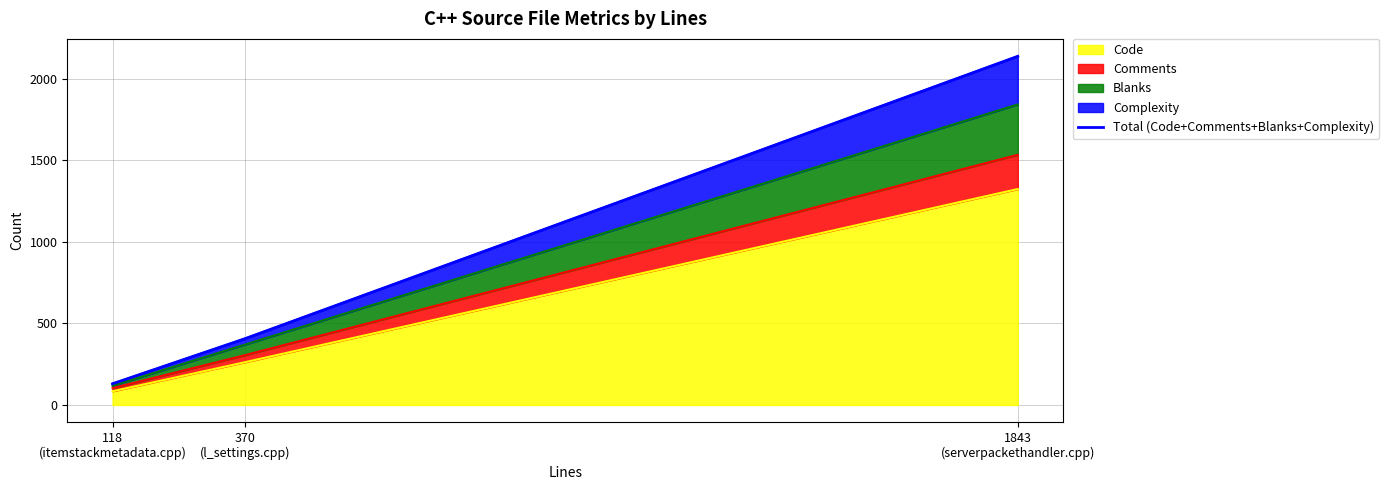

What position from the left is 370
(l_settings.cpp)?

2